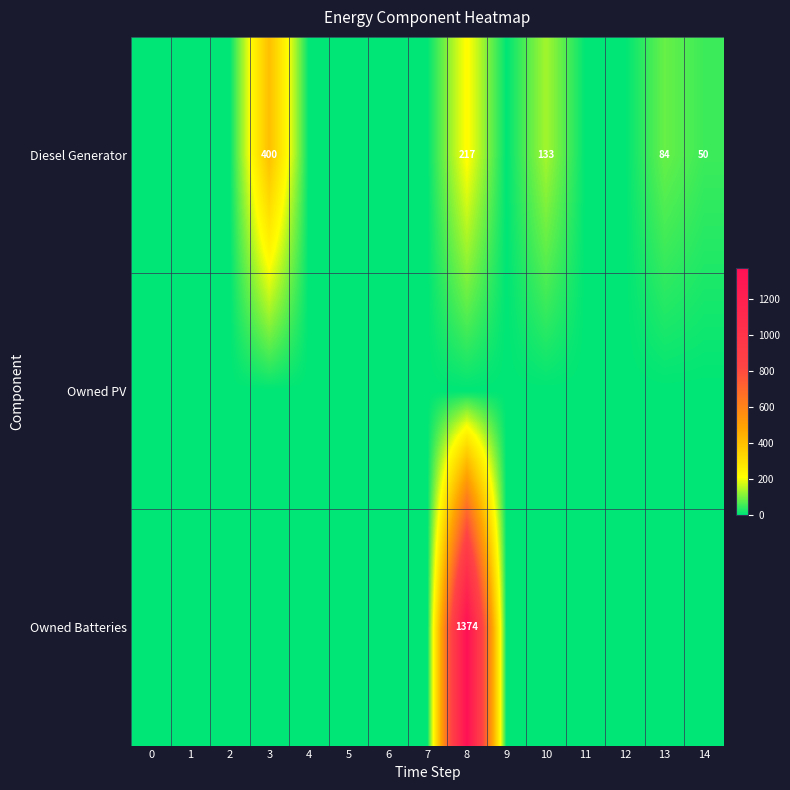

The Diesel Generator series shows 0 at 4. True or false?

True